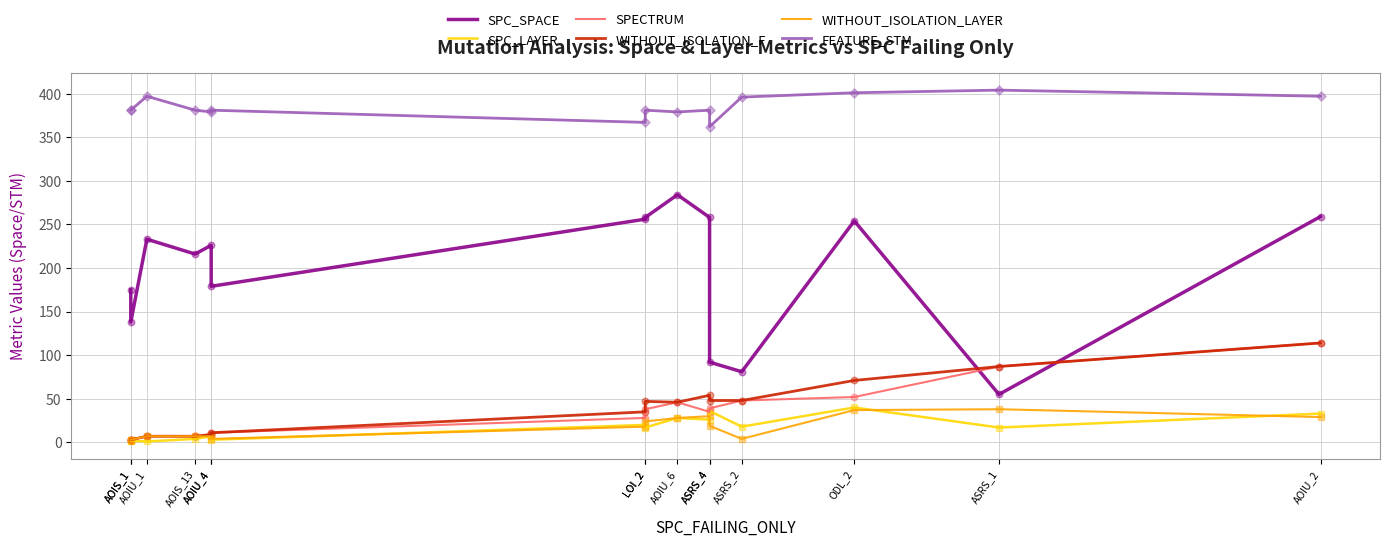

Which series has the widest spread of Y values?

SPC_SPACE